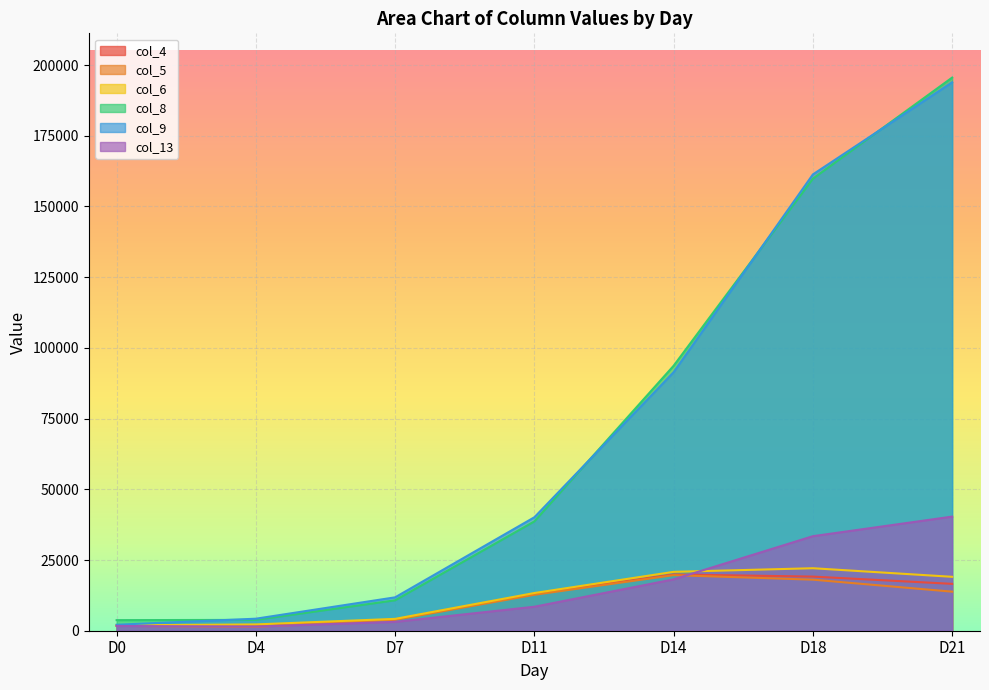

How many categories are shown in the chart?

7